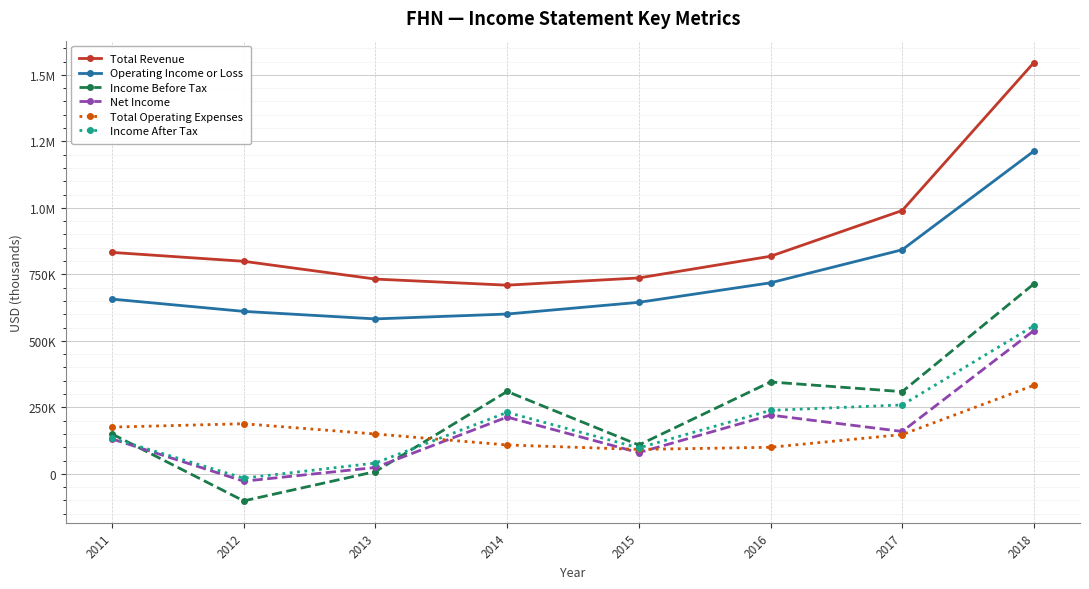

True or false: Net Income has a value of 23800 at 2013.

True